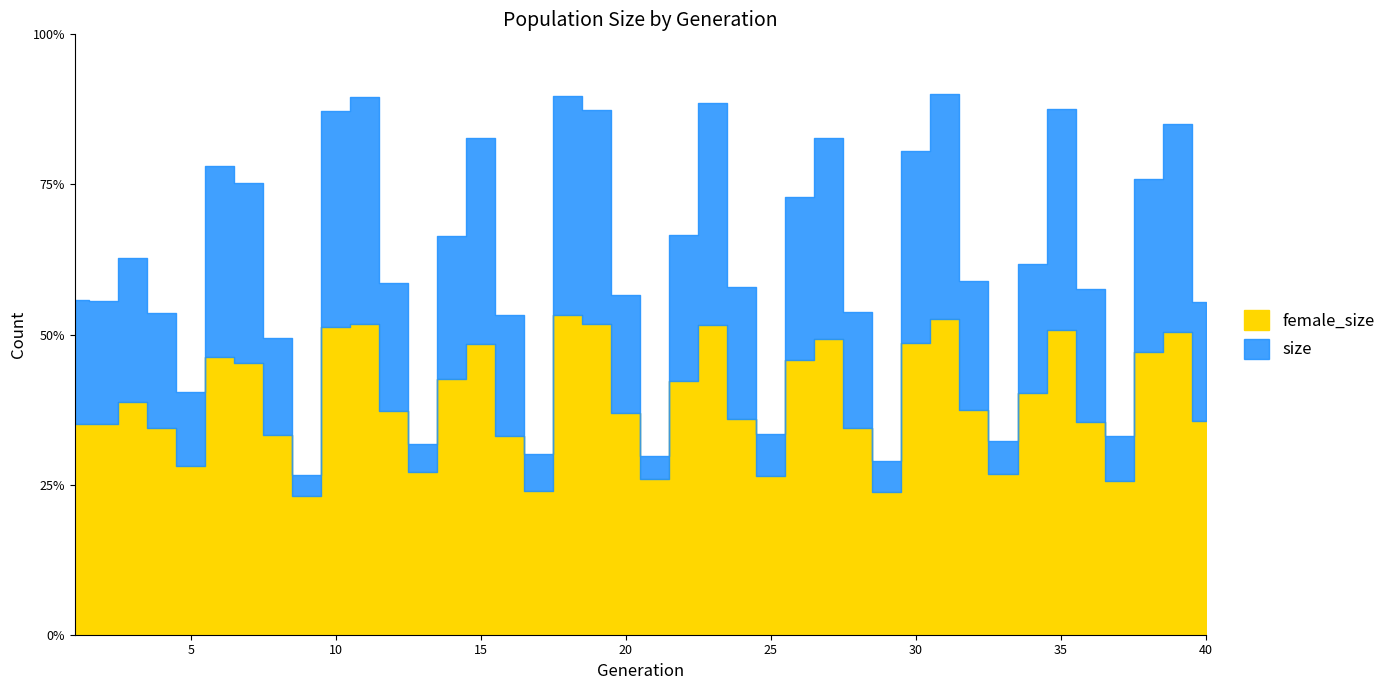

Rank the series by their average value, from highest to lowest.

size, female_size